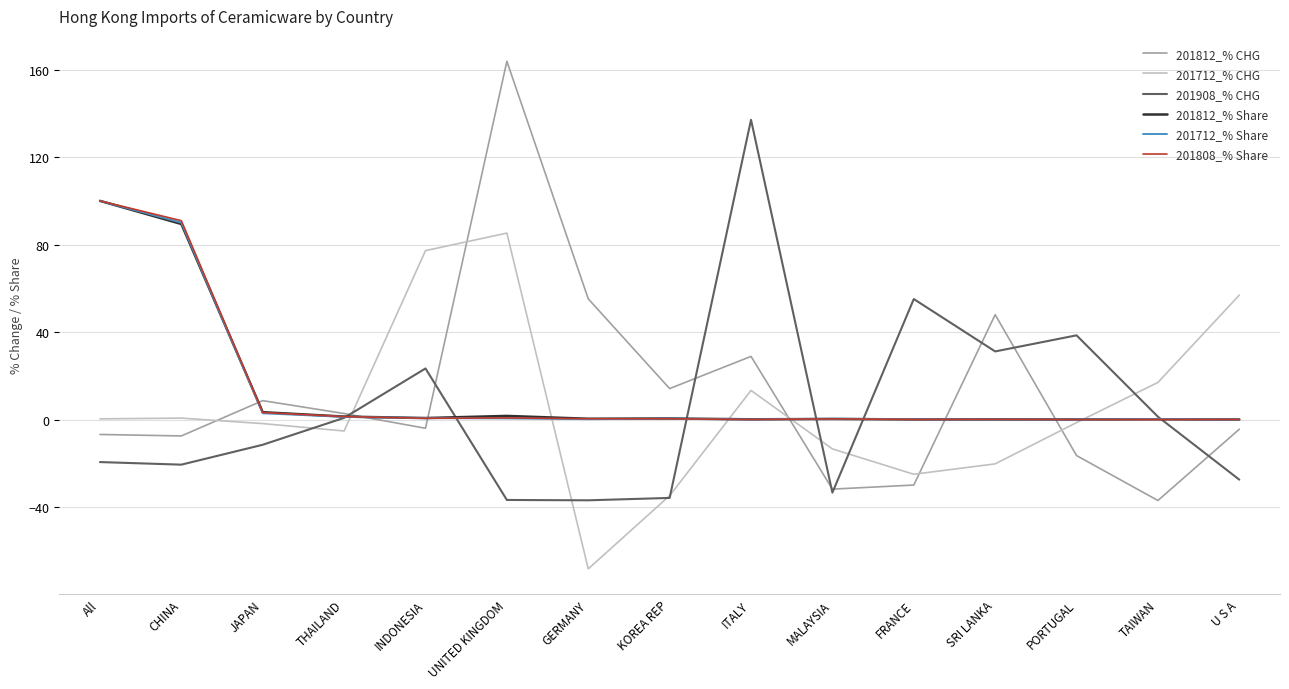

At which category does the chart reach its peak across all series?

UNITED KINGDOM